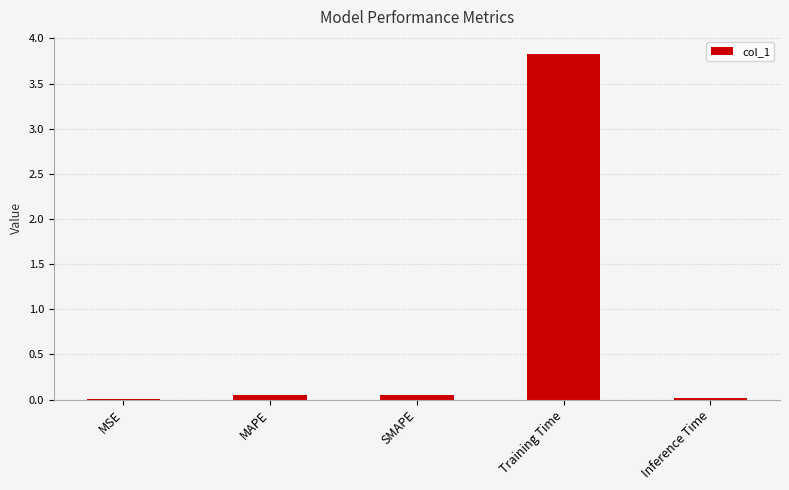

What is the greatest value displayed?

3.8